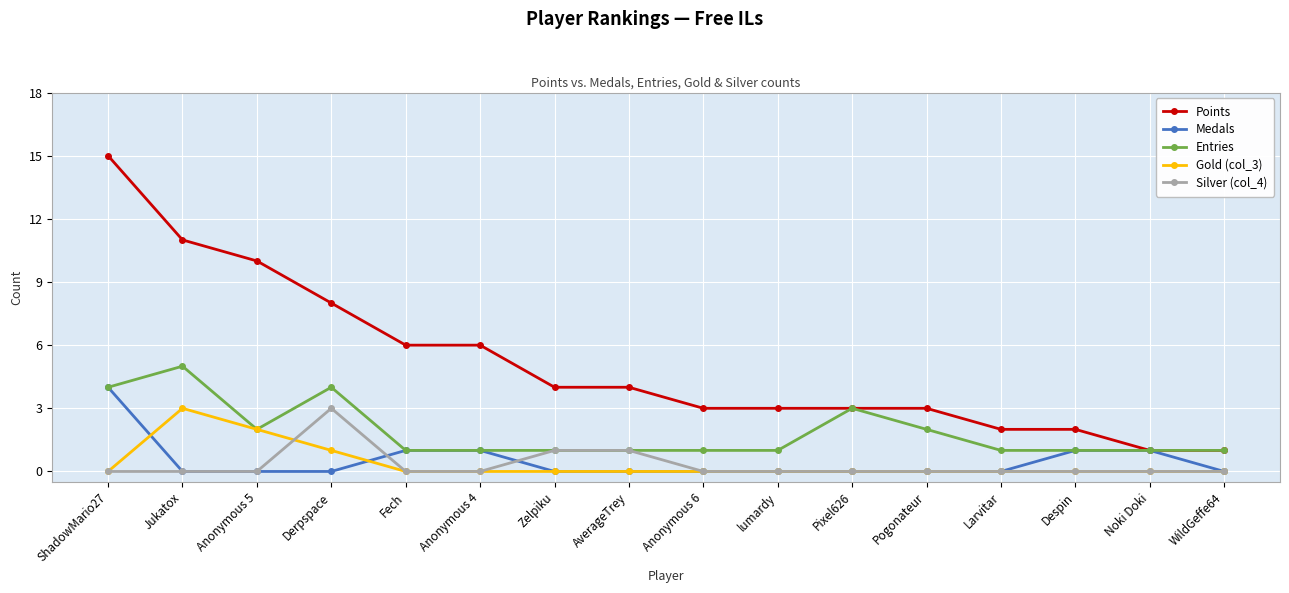

True or false: Points and Gold (col_3) cross at least once.

False